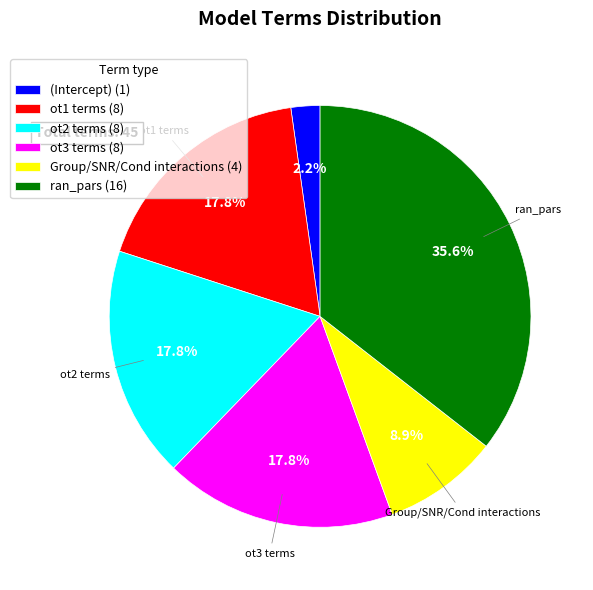

Is there a majority slice in this chart?

No